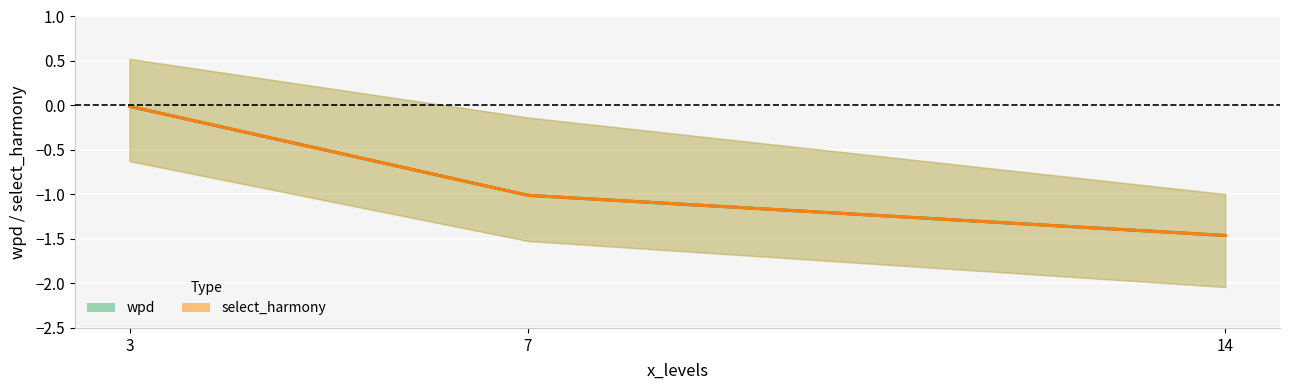

How many lines are shown in the chart?

2